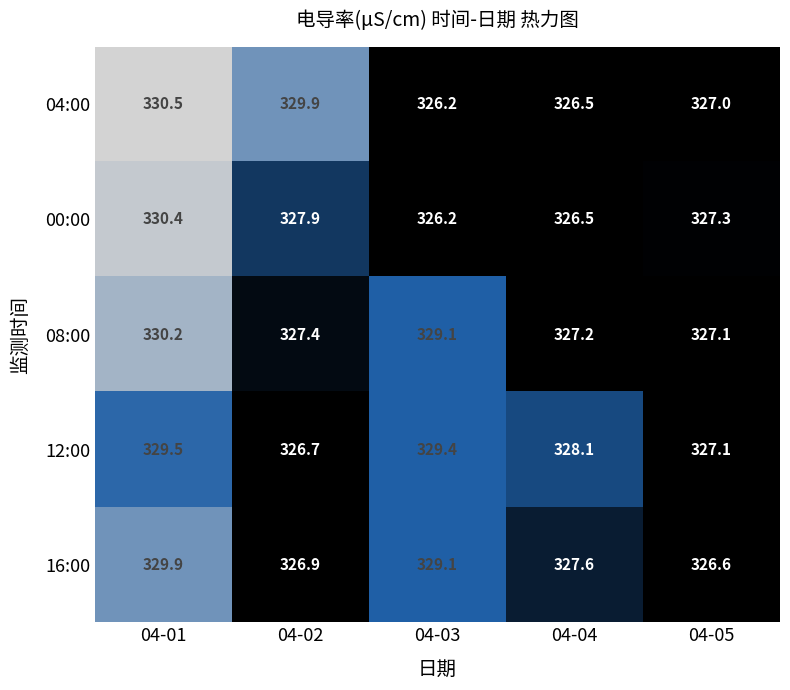

Which series changed the most between 04-03 and 04-05?

16:00